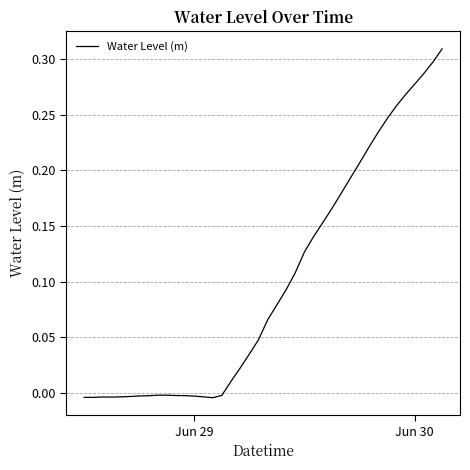

How many lines are shown in the chart?

1